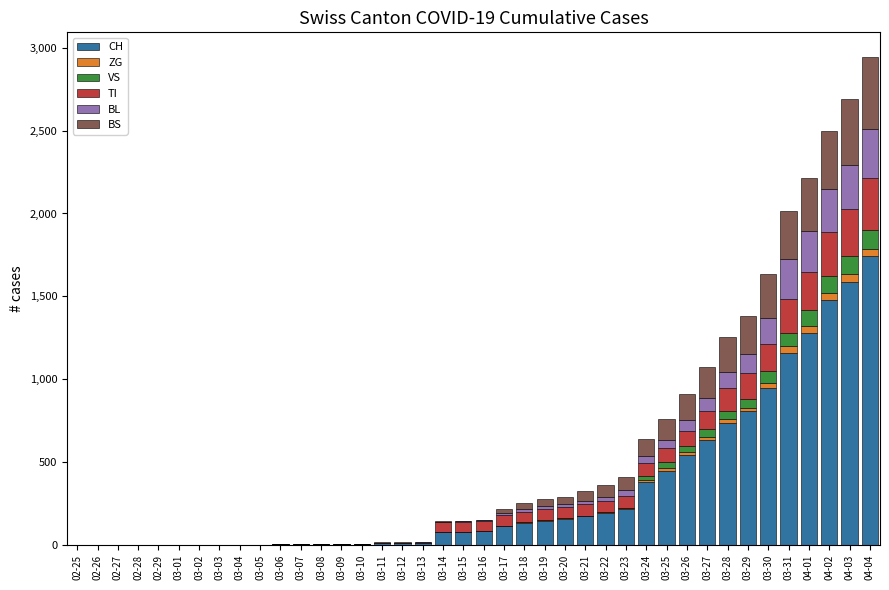

The value of CH at 03-02 is 944. True or false?

False